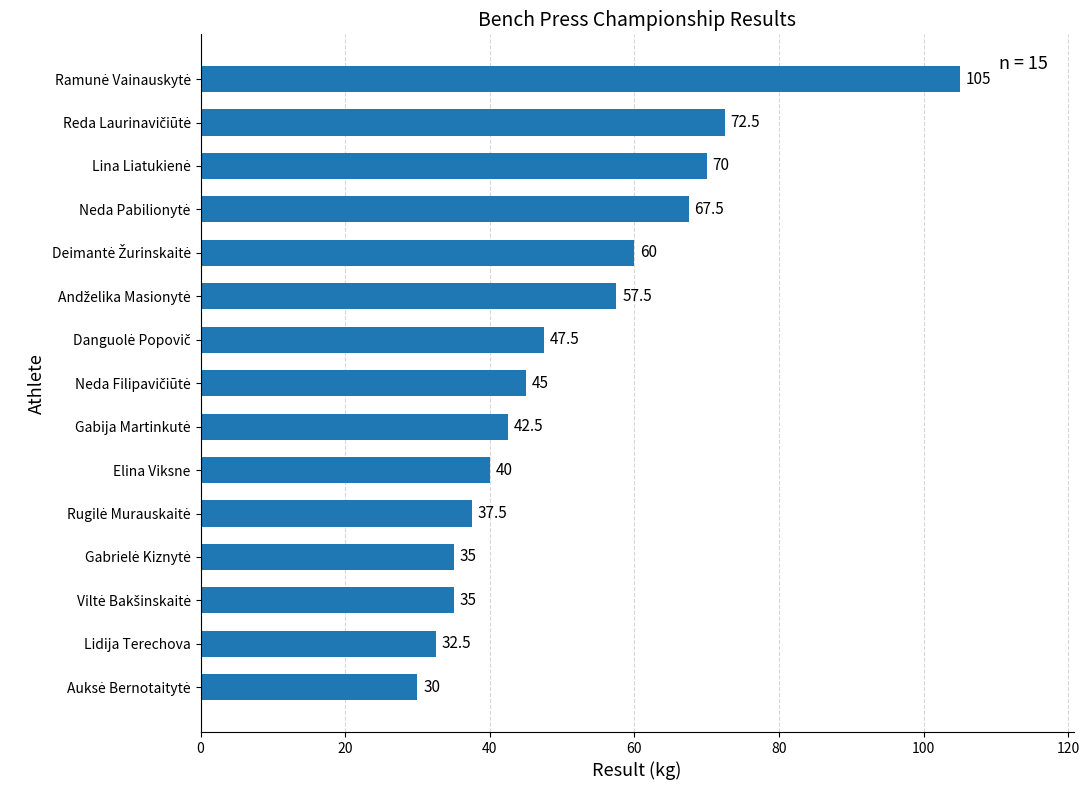

What is the difference between the second highest and second lowest values?

40.0